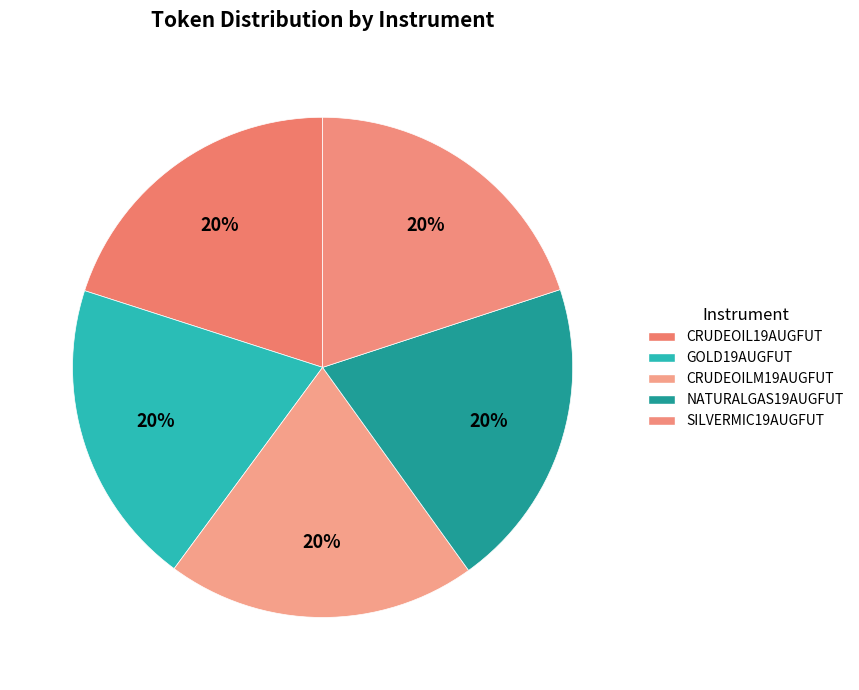

Is it true that CRUDEOILM19AUGFUT is 25% of the pie?

False